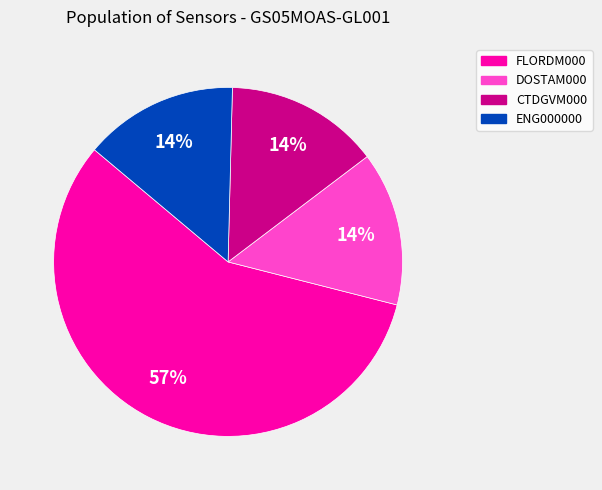

Does any single category account for the majority?

Yes